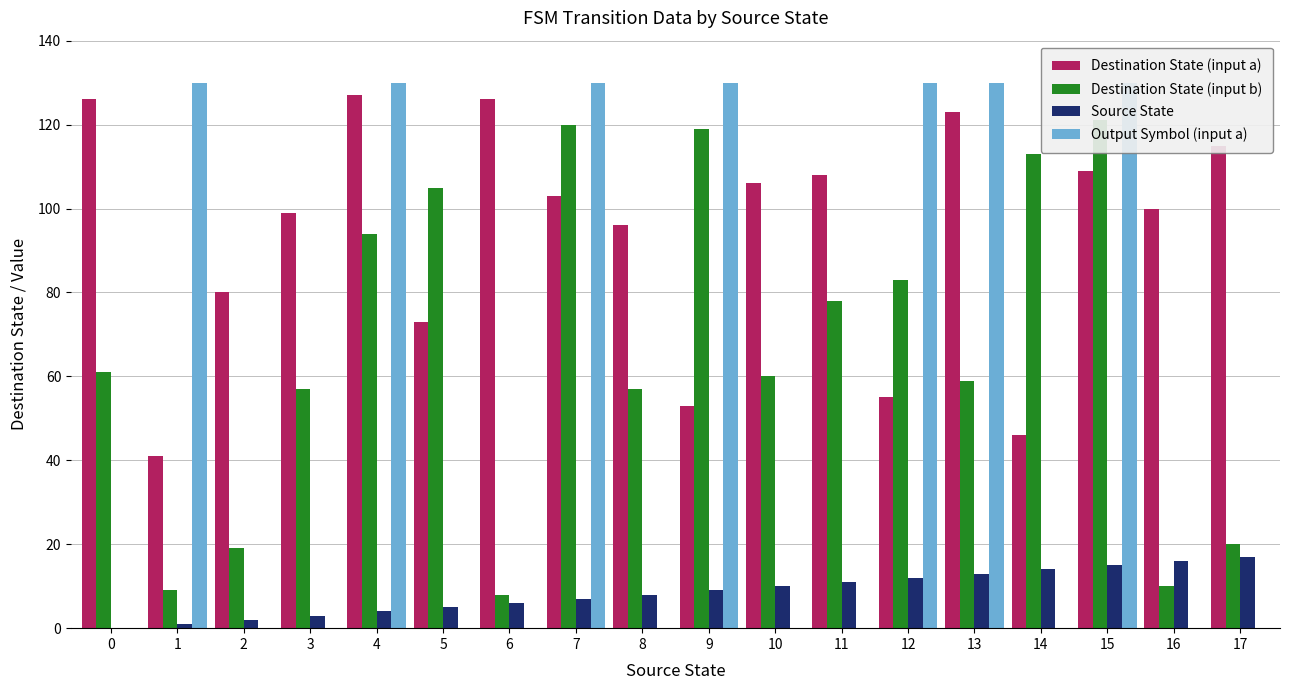

The value of Source State at 1 is 1. True or false?

True